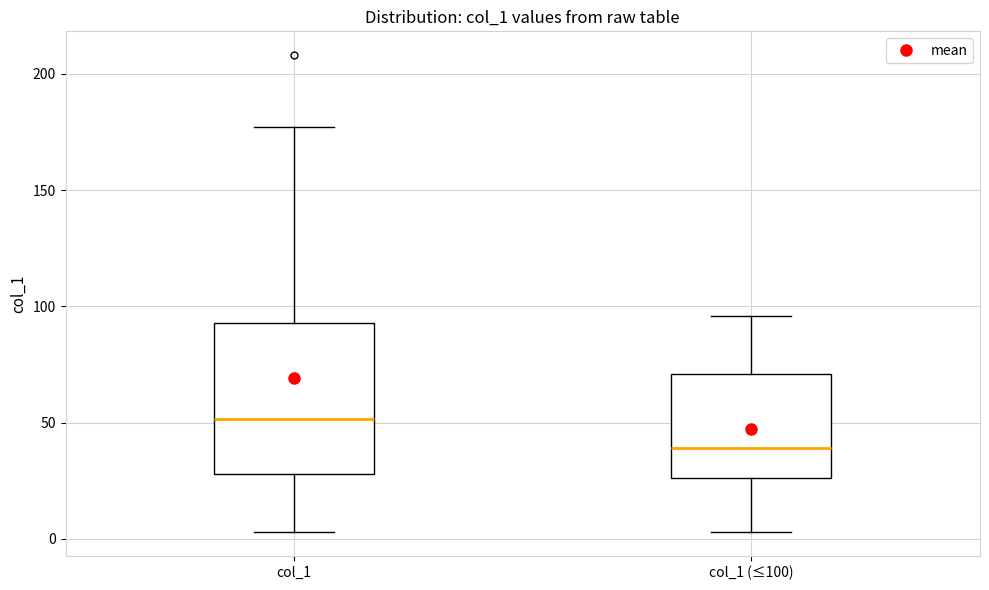

Which box has the highest median line?

col_1